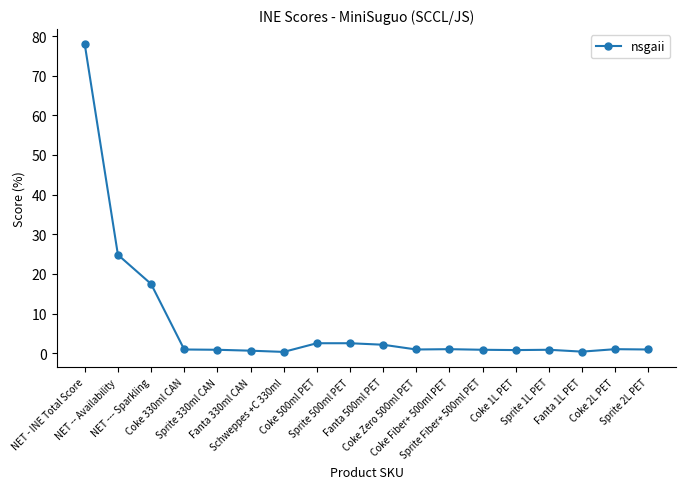

The value at Sprite 2L PET is 0.9. True or false?

True